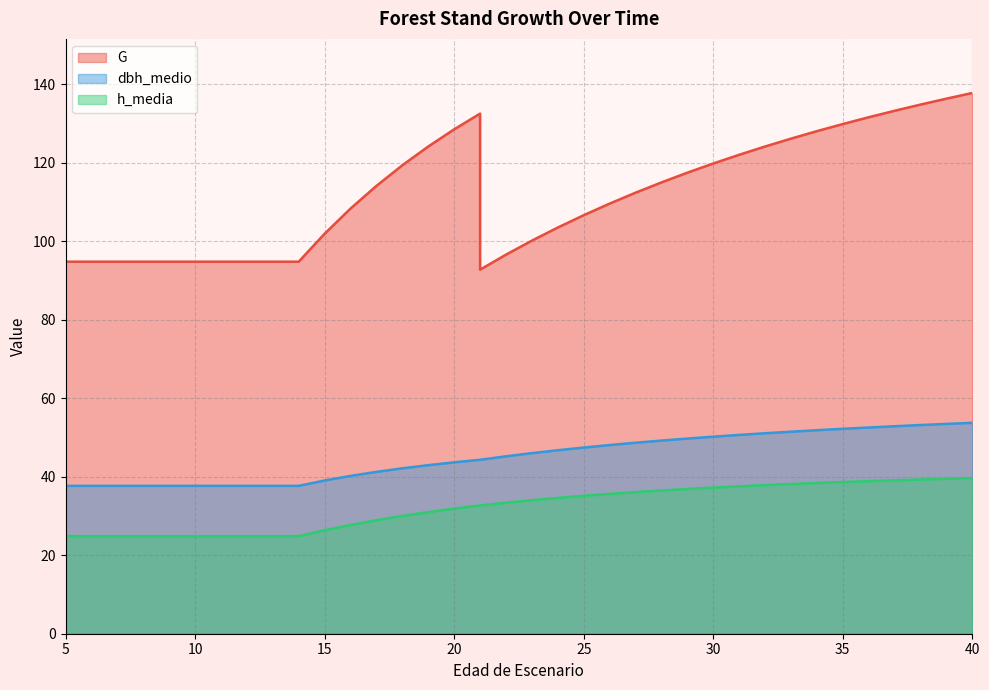

What is the sum of the G values at 39 and 26?

245.9